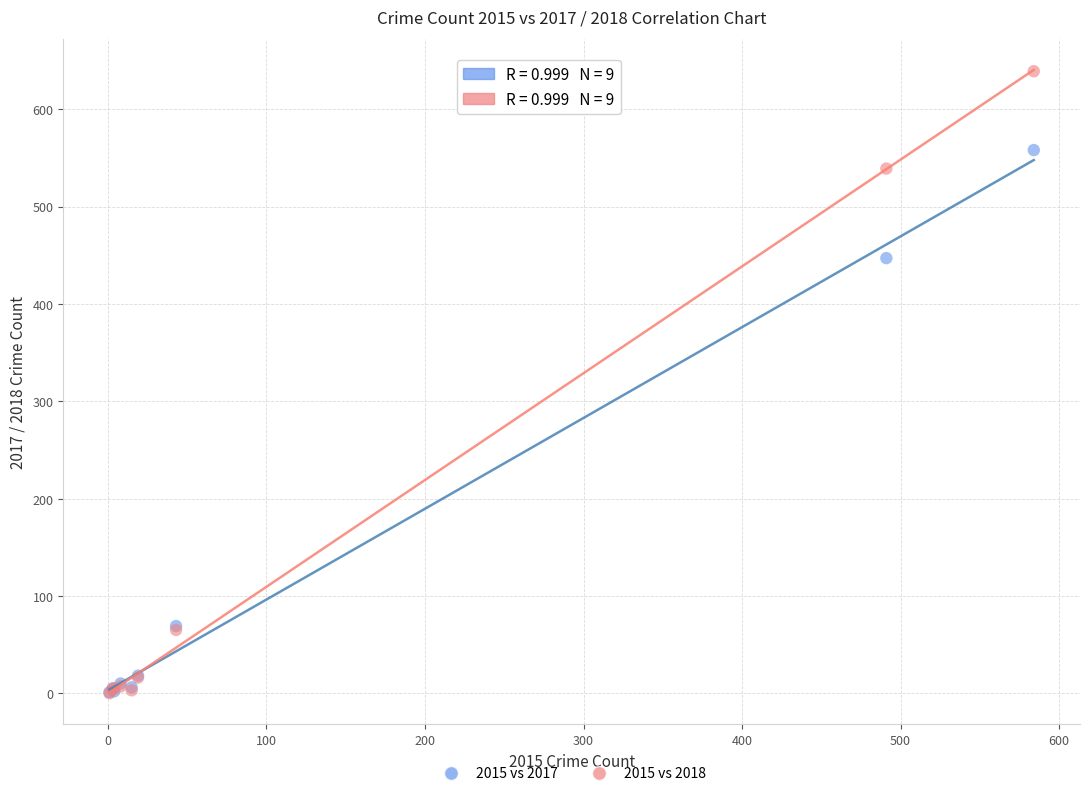

Across all series, what Y value is closest to 319?

447